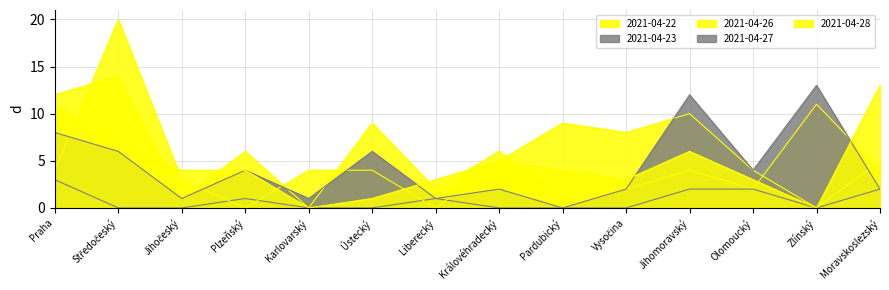

What are all the series names shown in the legend?

2021-04-22, 2021-04-23, 2021-04-26, 2021-04-27, 2021-04-28